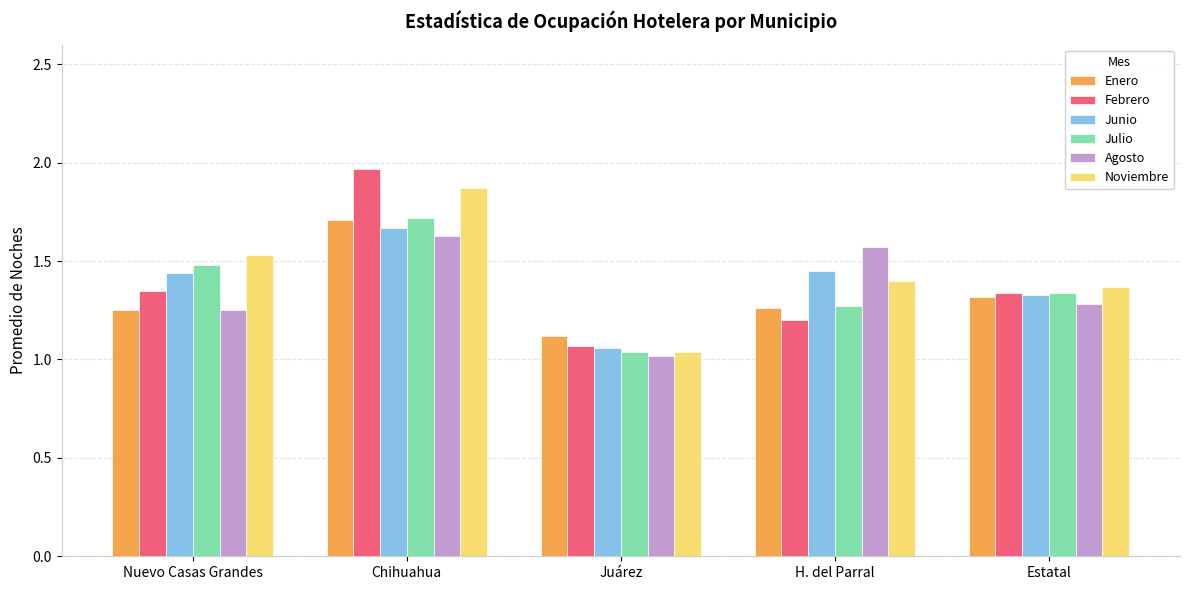

The value of Agosto at H. del Parral is 2.1. True or false?

False